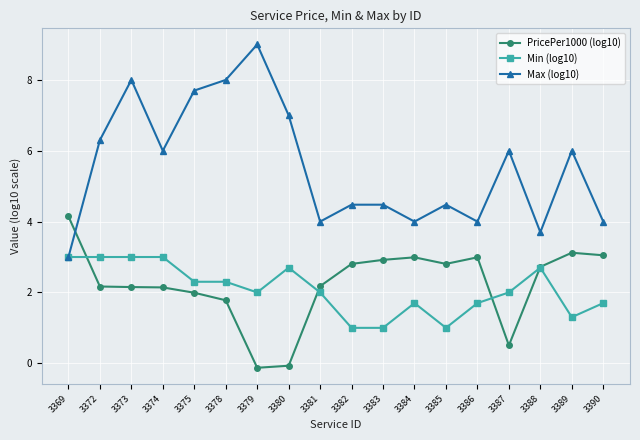

True or false: Min (log10) and PricePer1000 (log10) cross at least once.

True